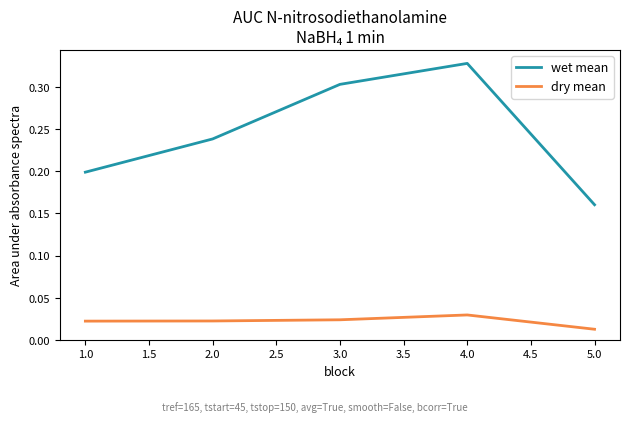

Rank the series at 5.0 from highest to lowest value.

wet mean, dry mean